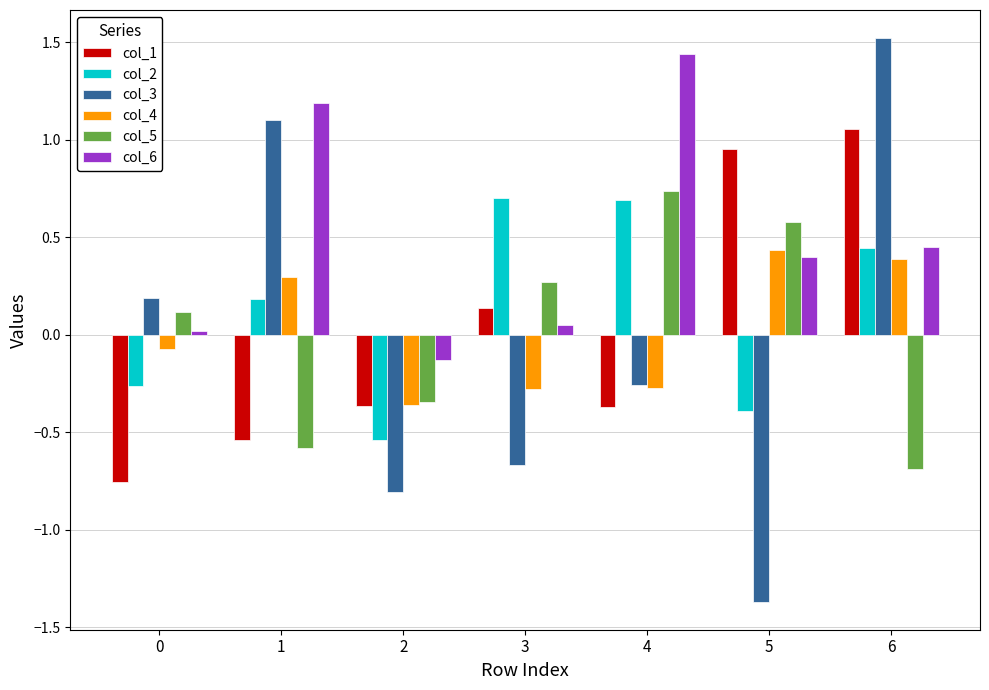

At which category does the chart reach its peak across all series?

6